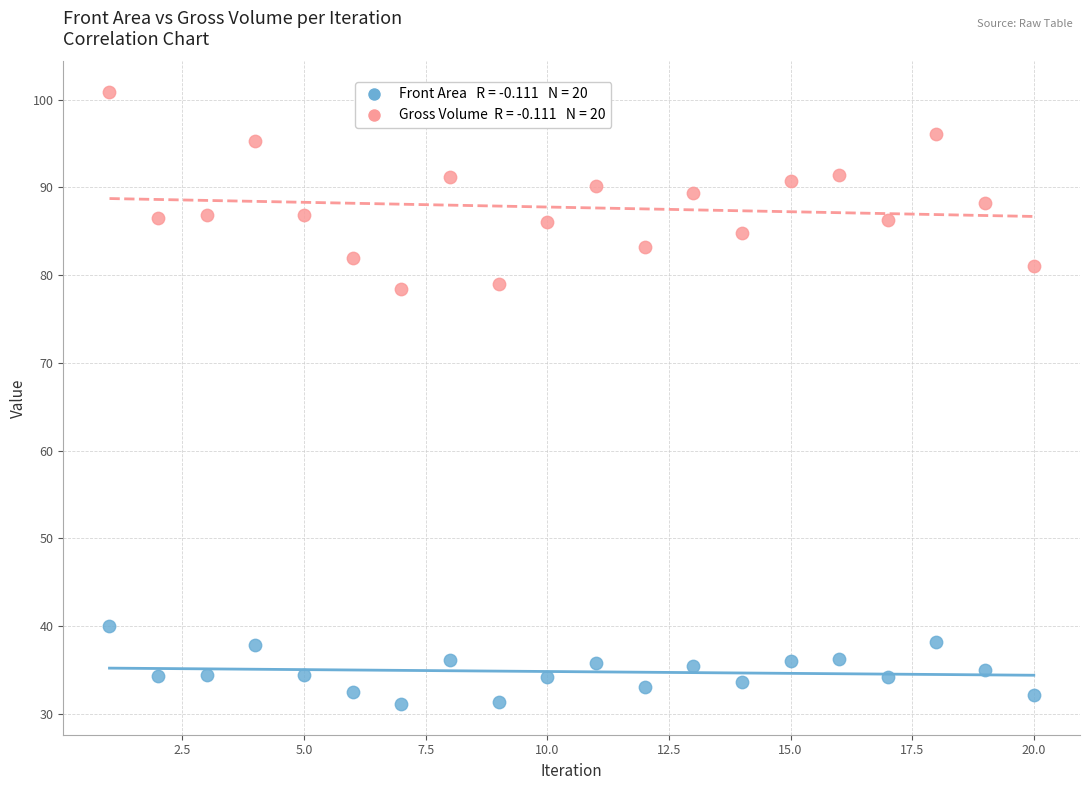

Across all data points, what is the range of Y values (max minus min)?

69.8